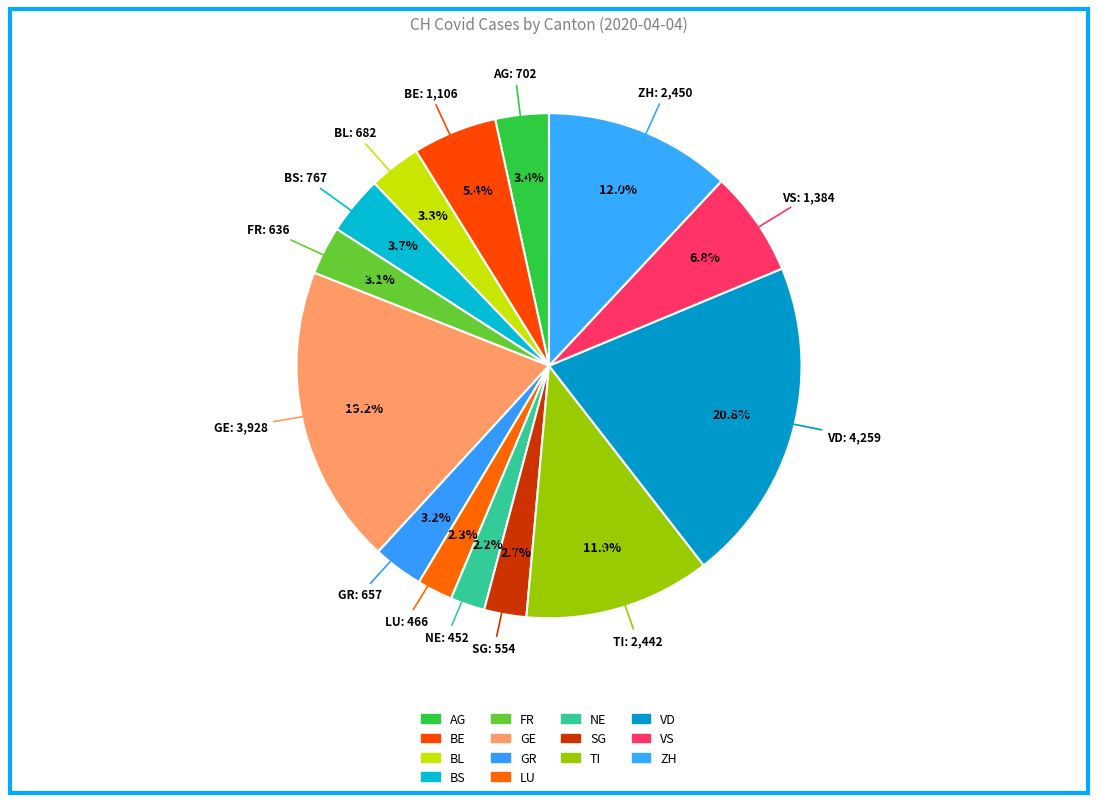

Is TI the majority of the pie?

No